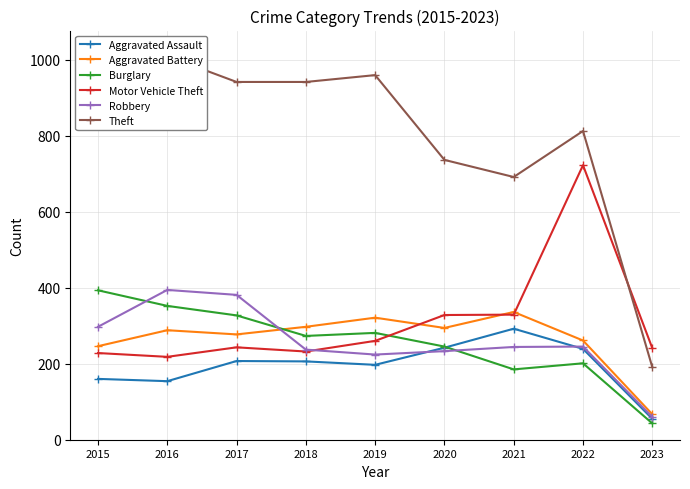

What is the maximum value for Motor Vehicle Theft?

722